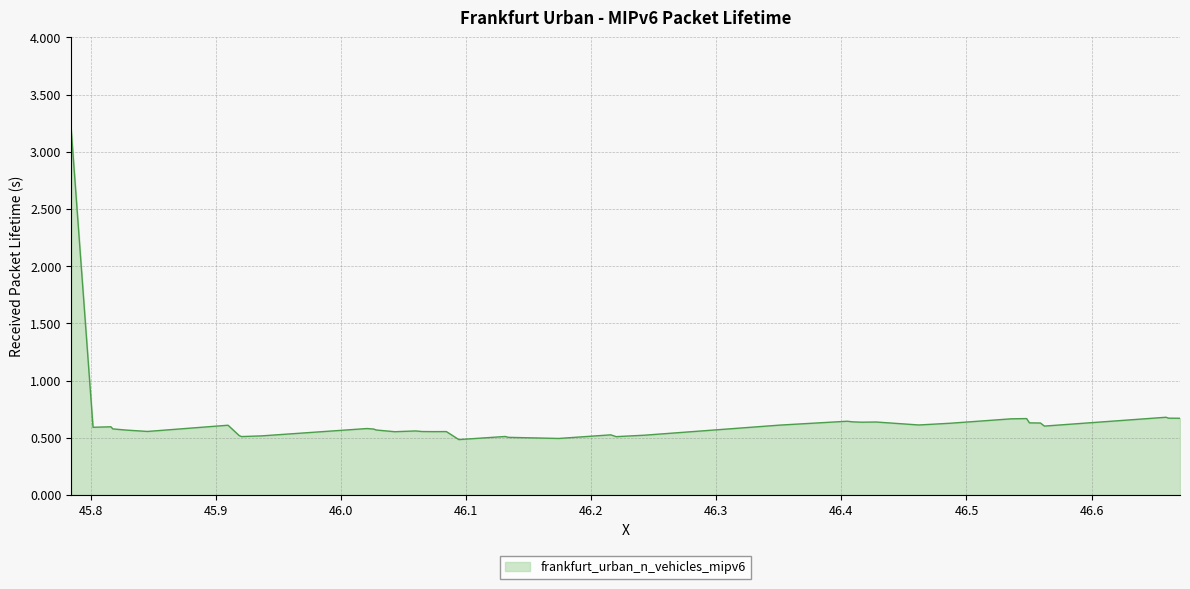

What is the greatest value displayed?

3.2